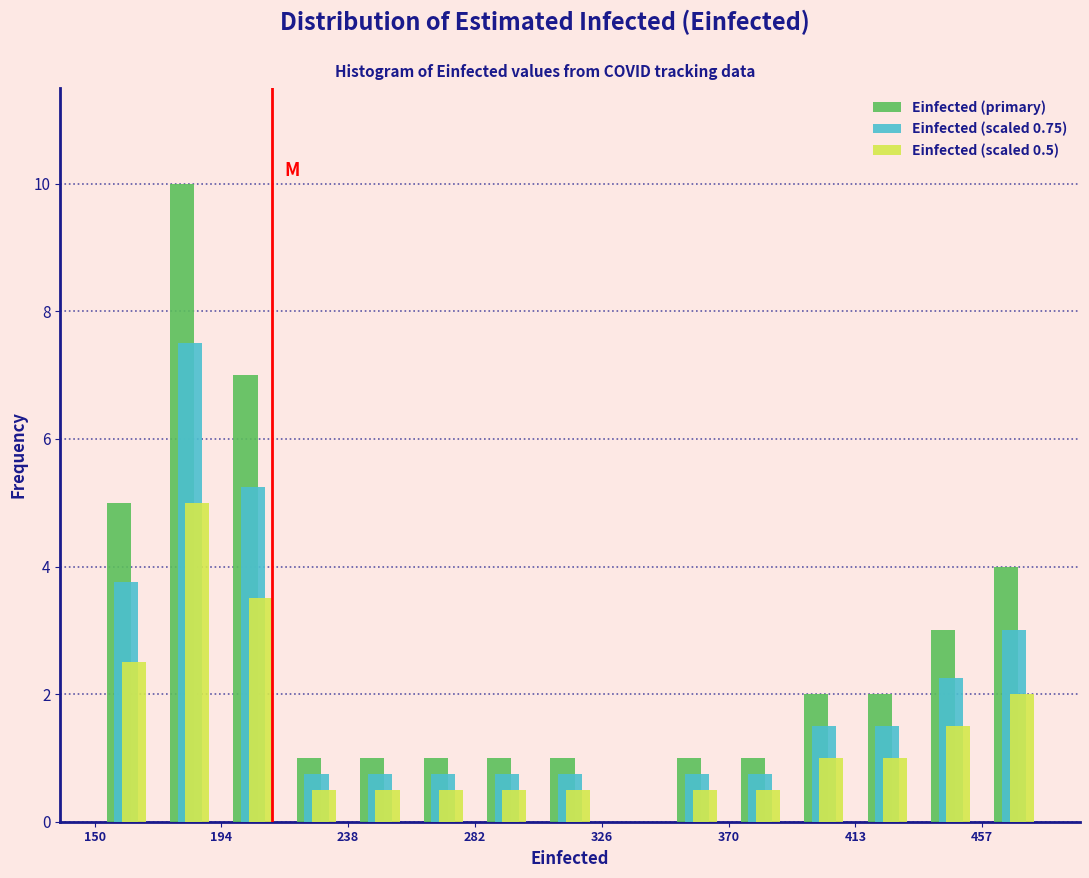

In the Einfected (scaled 0.5) series, which range on the x-axis has the tallest bar?

170 to 195